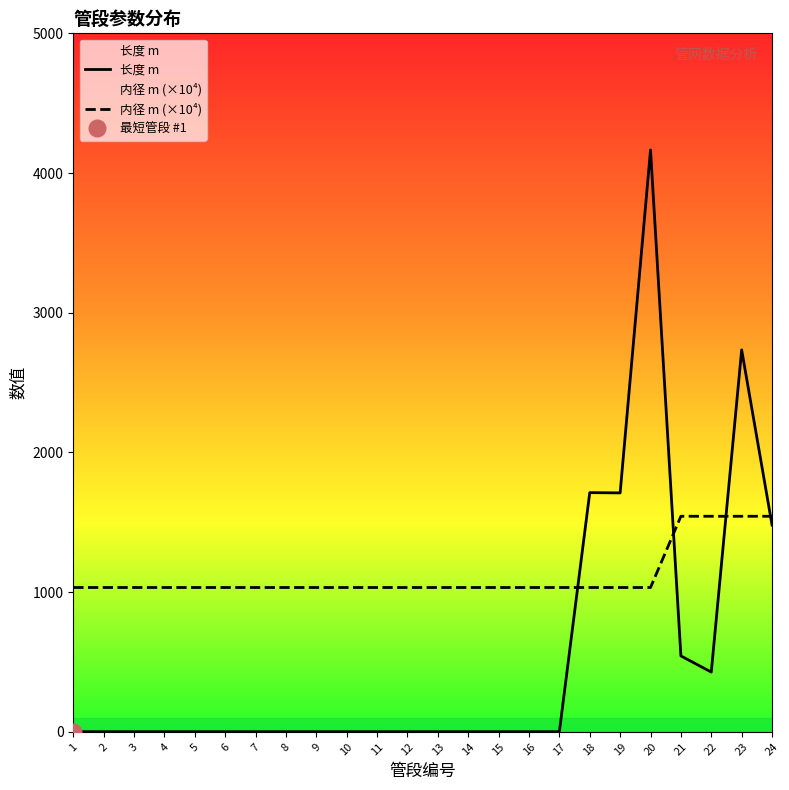

The 长度 m series shows 1.0 at 11. True or false?

True